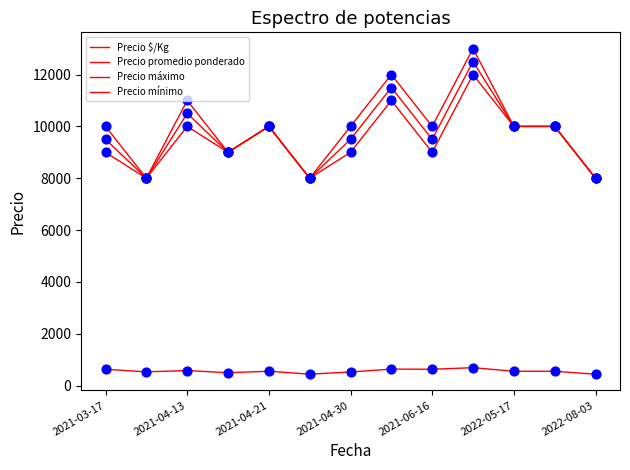

How many lines are shown in the chart?

4